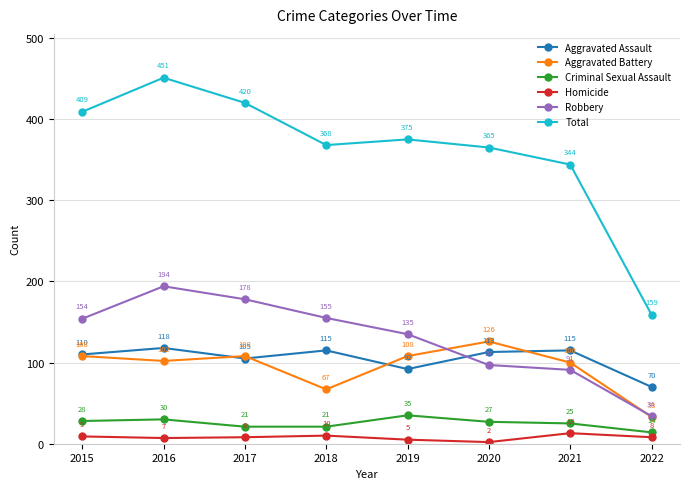

How many categories are shown in the chart?

8